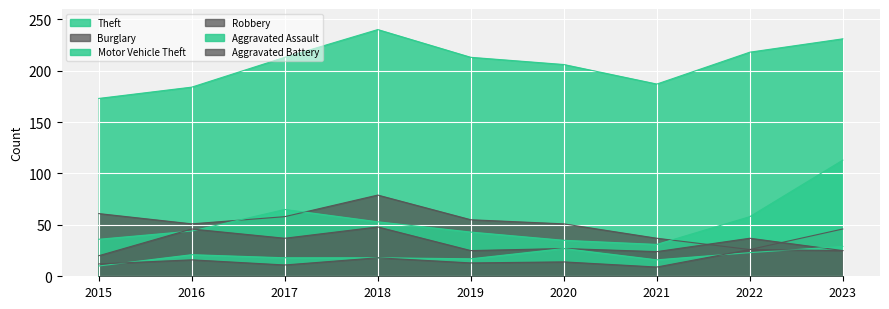

What is the difference between the Aggravated Battery values at 2020 and 2021?

5